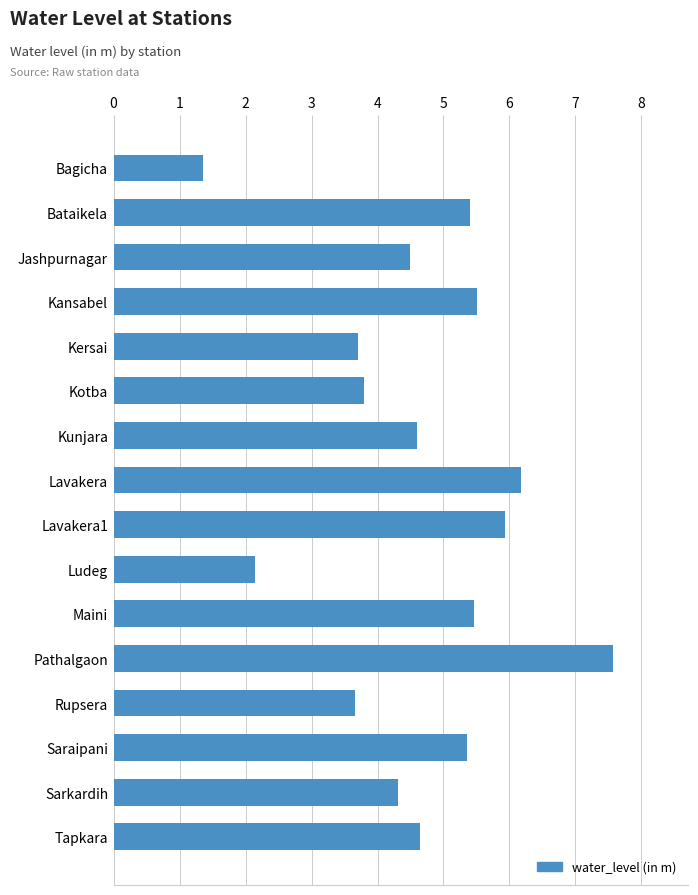

What is the minimum value shown in the chart?

1.4